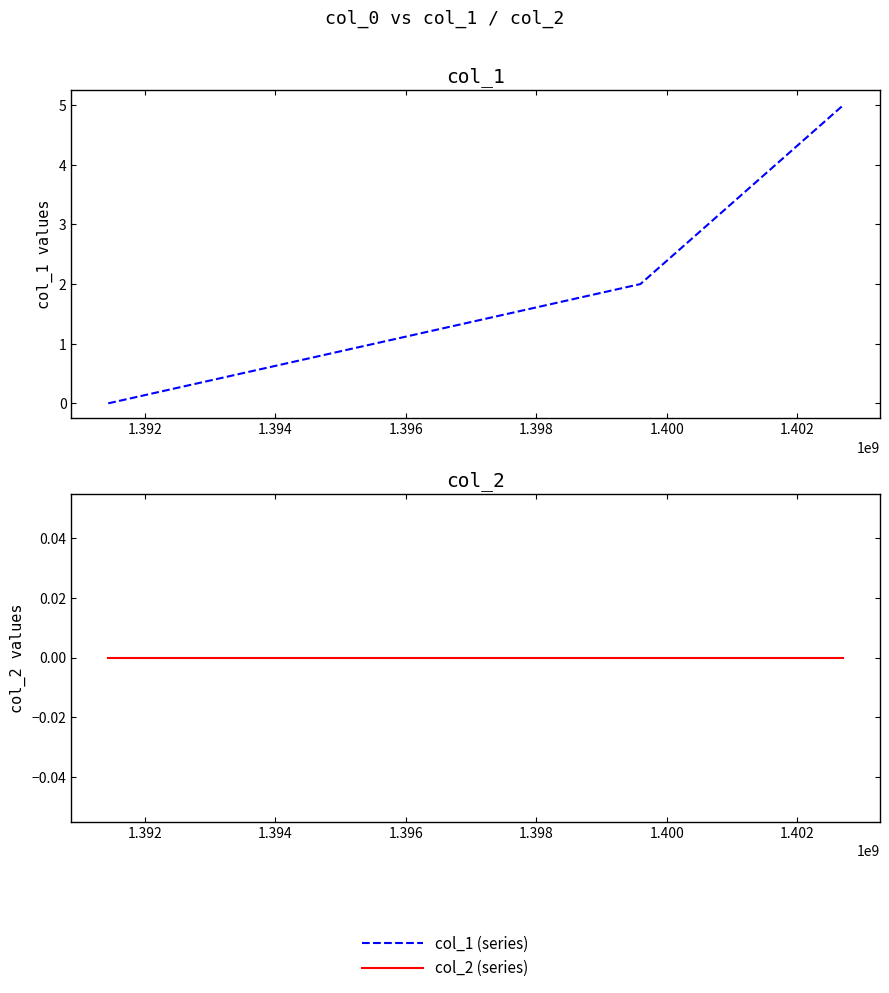

Which series has the largest range (max minus min)?

col_1 (series)